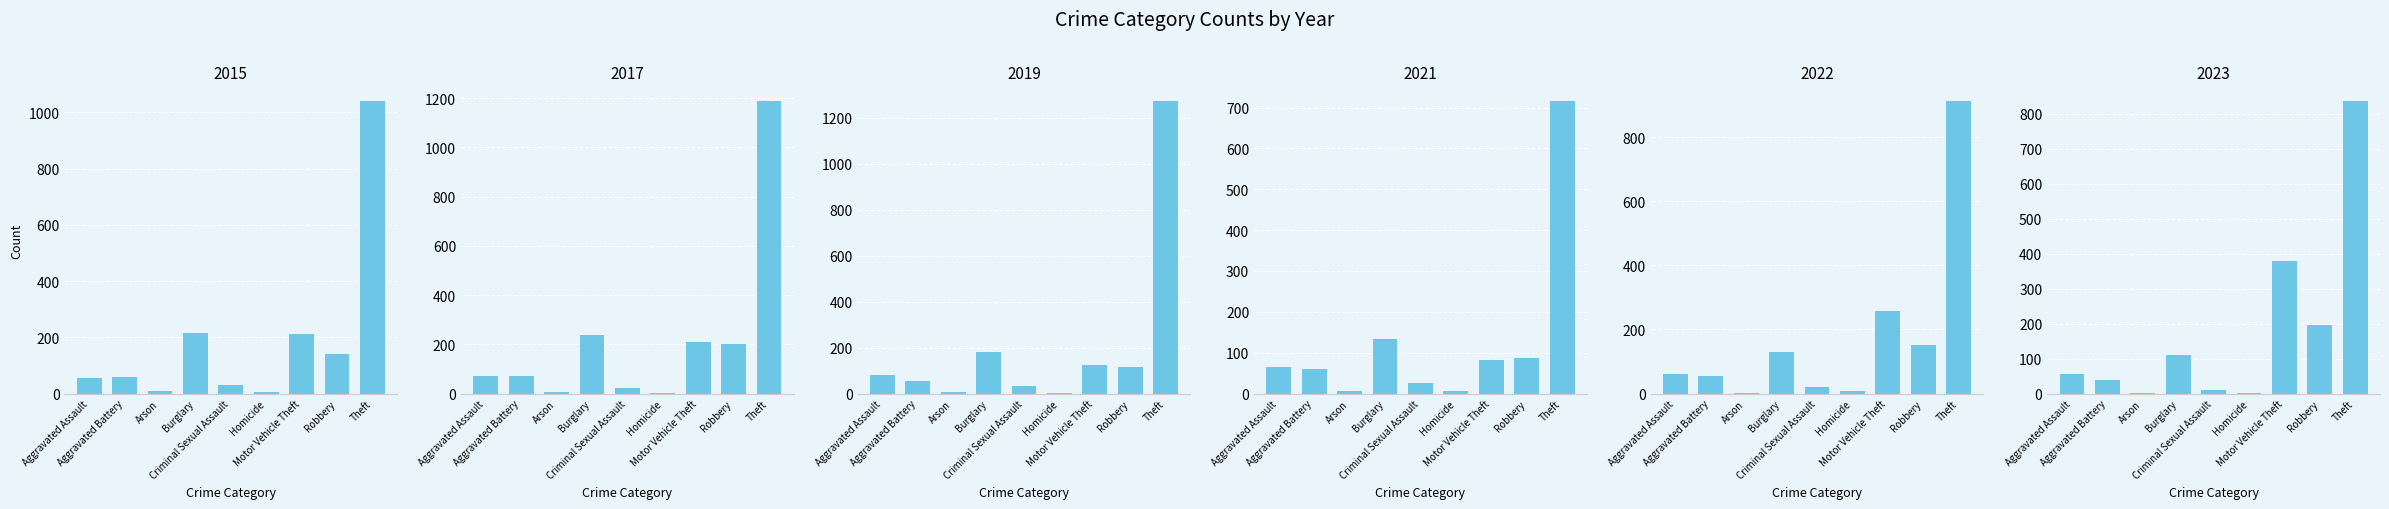

What is the sum of the 2022 values at Homicide and Arson?

10